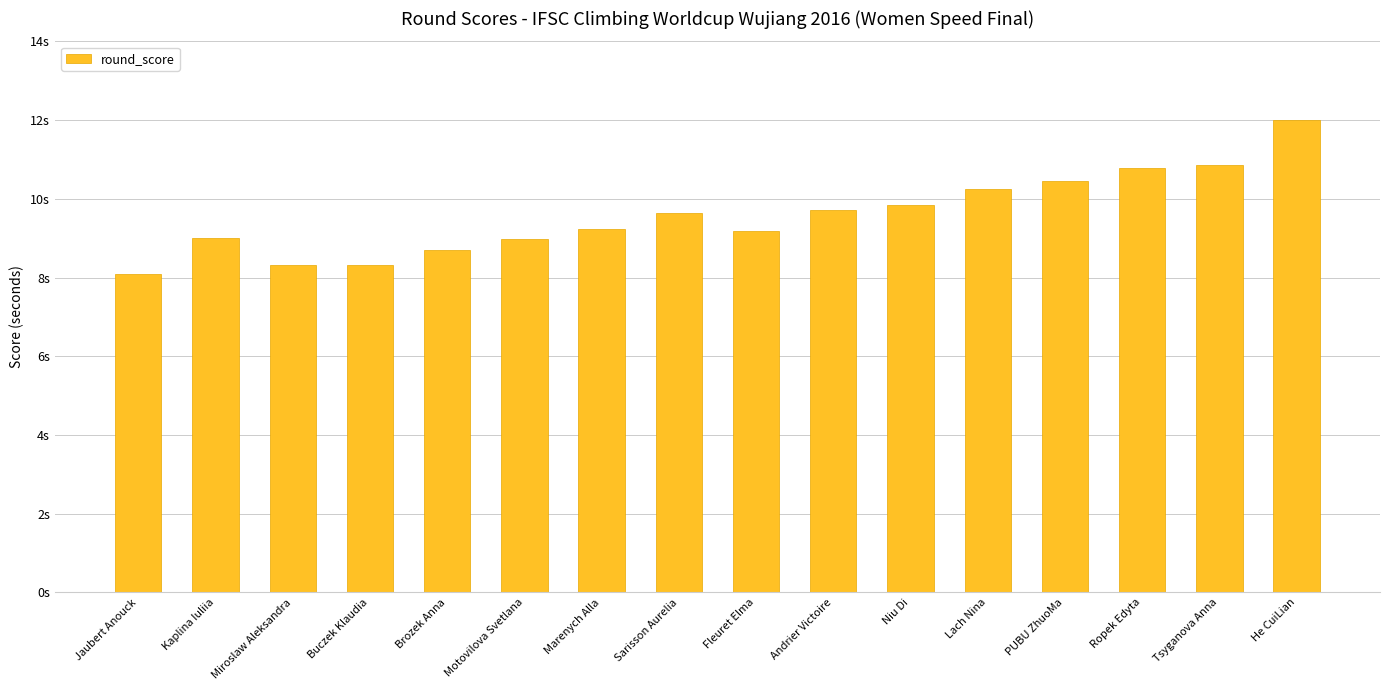

Does the chart contain stacked bars?

No